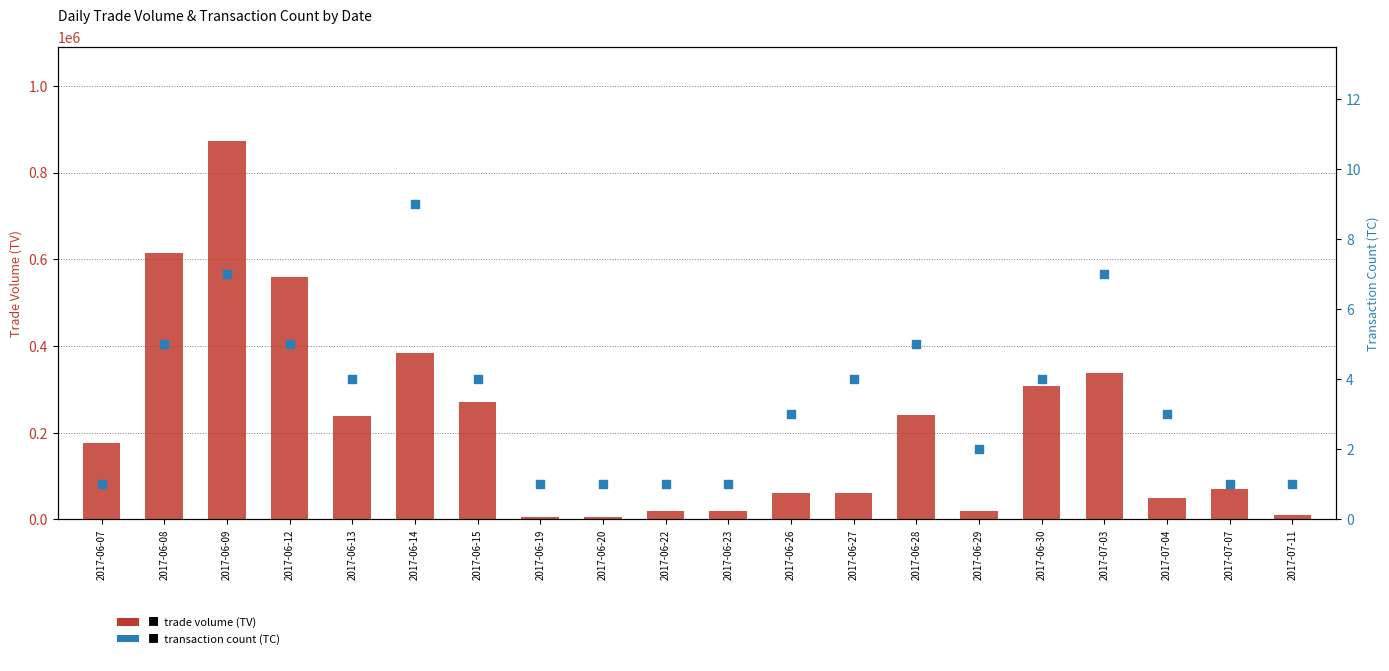

What are all the series names shown in the legend?

trade volume (TV), transaction count (TC)